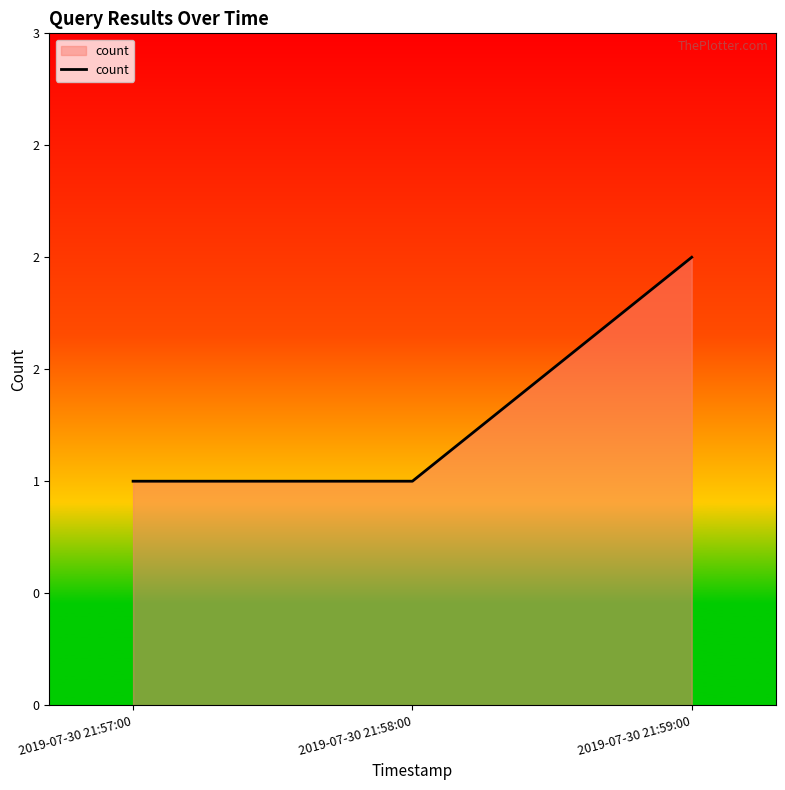

What is the sum of all values?

4